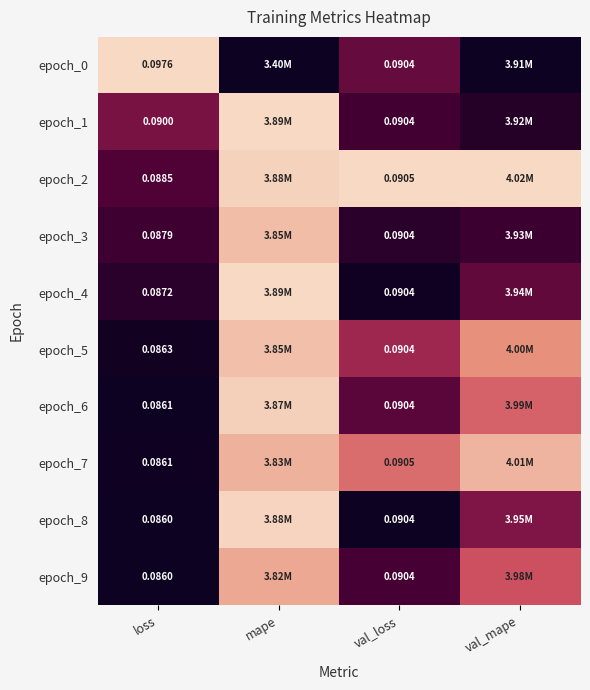

Where is epoch_6 nearest to the value 0?

loss